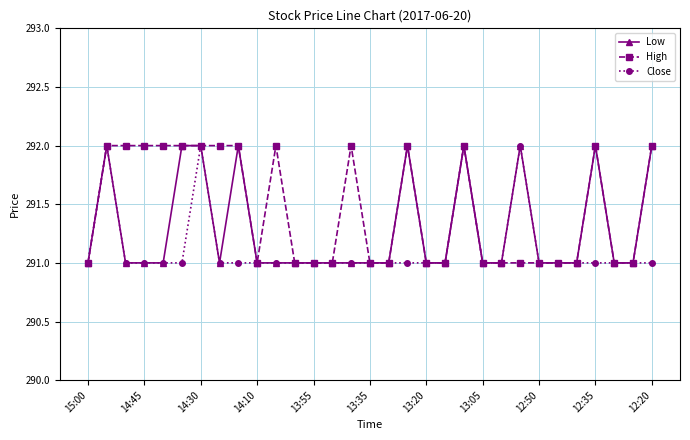

Reading left to right, transcribe all the data shown in this chart.

Low: 291	292	291	291	291	292	292	291	292	291	291	291	291	291	291	291	291	292	291	291	292	291	291	292	291	291	291	292	291	291	292
High: 291	292	292	292	292	292	292	292	292	291	292	291	291	291	292	291	291	292	291	291	292	291	291	291	291	291	291	292	291	291	292
Close: 291	292	291	291	291	291	292	291	291	291	291	291	291	291	291	291	291	291	291	291	292	291	291	292	291	291	291	291	291	291	291